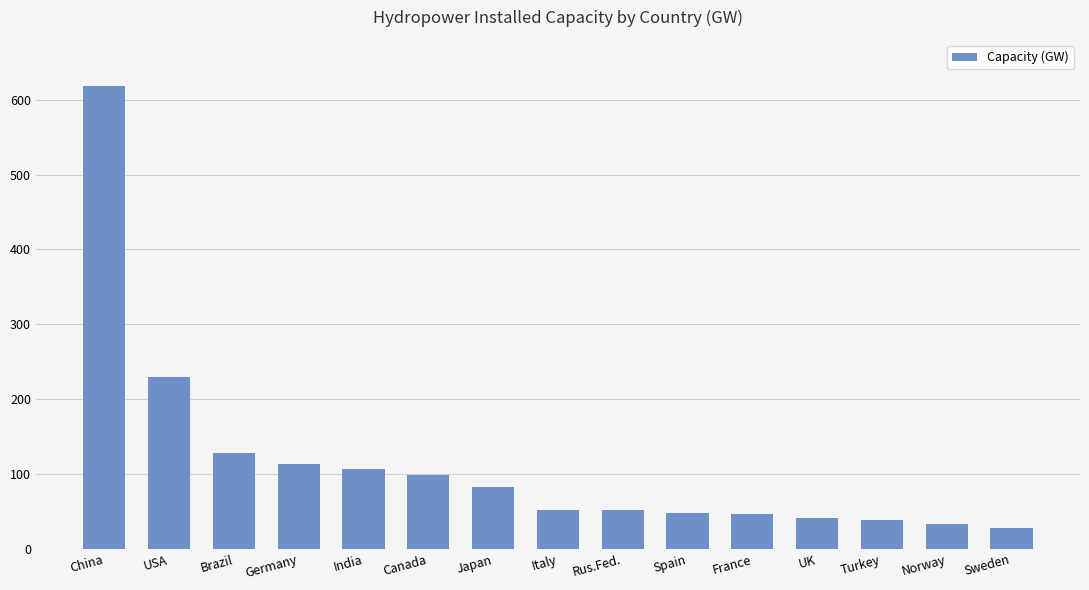

The chart shows a value of 46.7 at France. True or false?

True